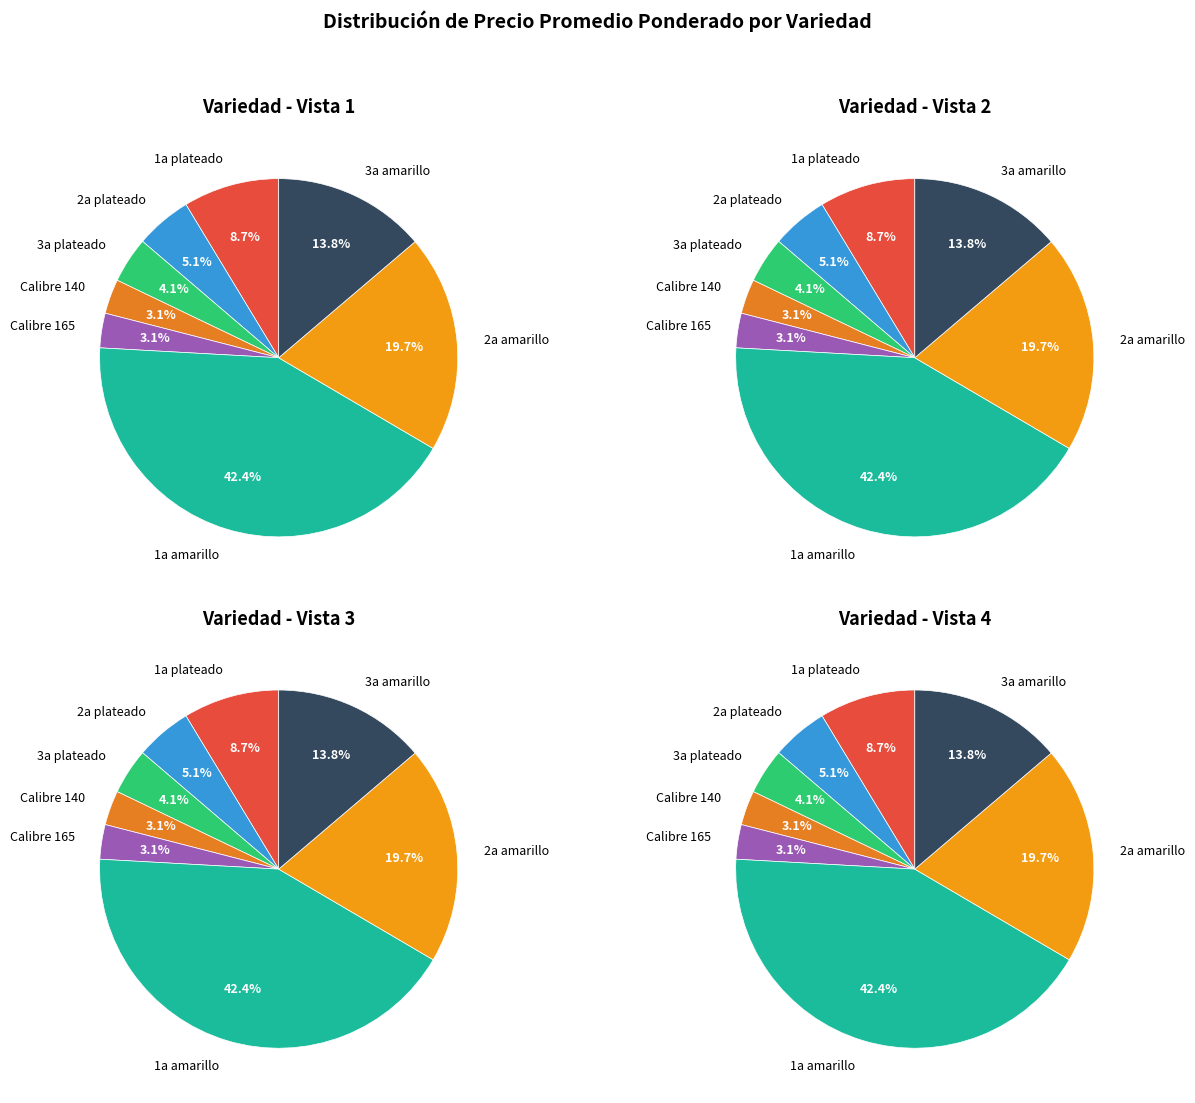

Which has a higher value, 1a amarillo or 2a plateado?

1a amarillo